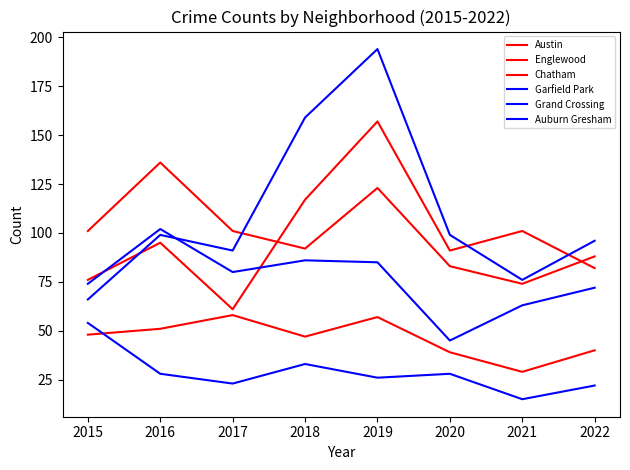

Does the chart display data point markers on the line(s)?

No